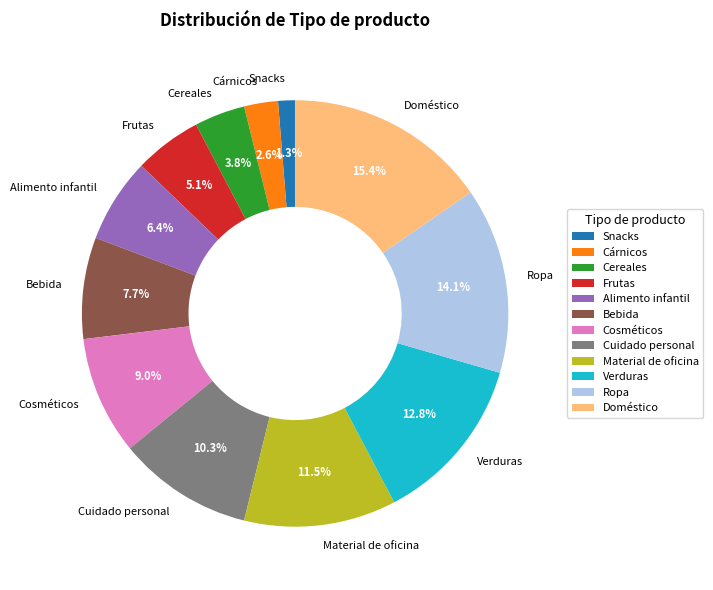

Which category has the smallest portion of the pie?

Snacks